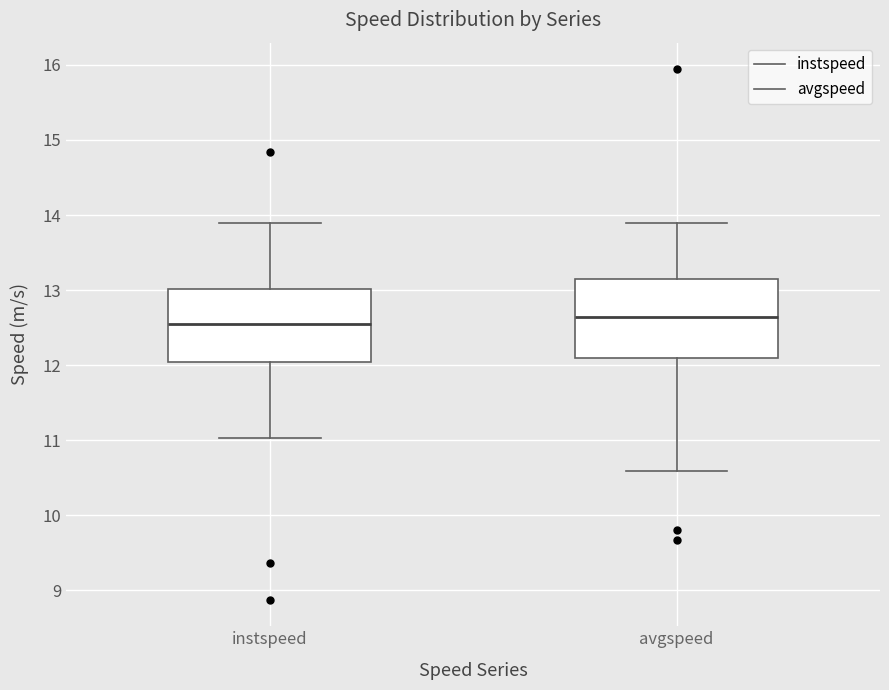

Reading left to right, read every box against the y-axis: the position of its median line, the range the box covers, and the ends of its whiskers. The values are not printed on the chart, so give them approximately, as read against the axis.

instspeed: median 12.5, box 12.0 to 13.0, whiskers 11.0 to 13.9
avgspeed: median 12.6, box 12.1 to 13.1, whiskers 10.6 to 13.9